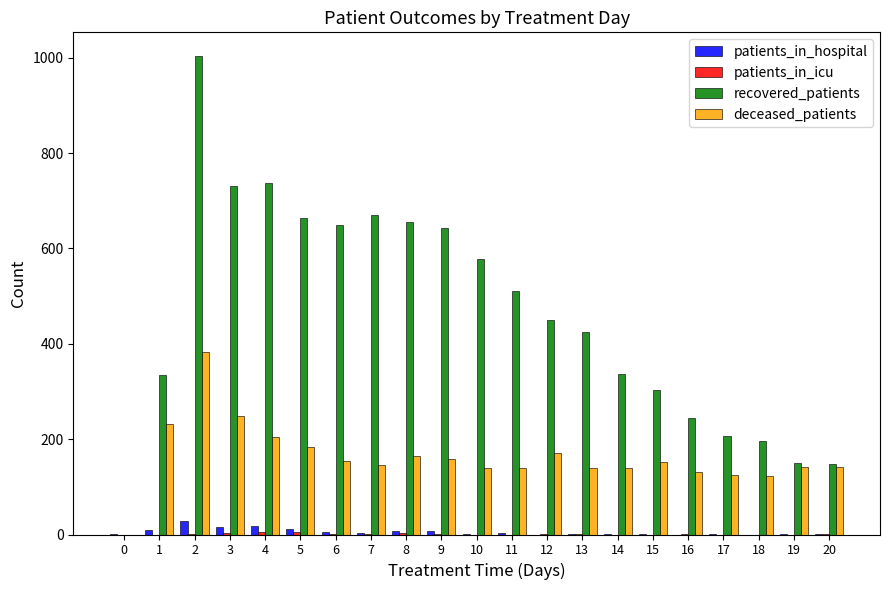

The value of deceased_patients at 8 is 237. True or false?

False